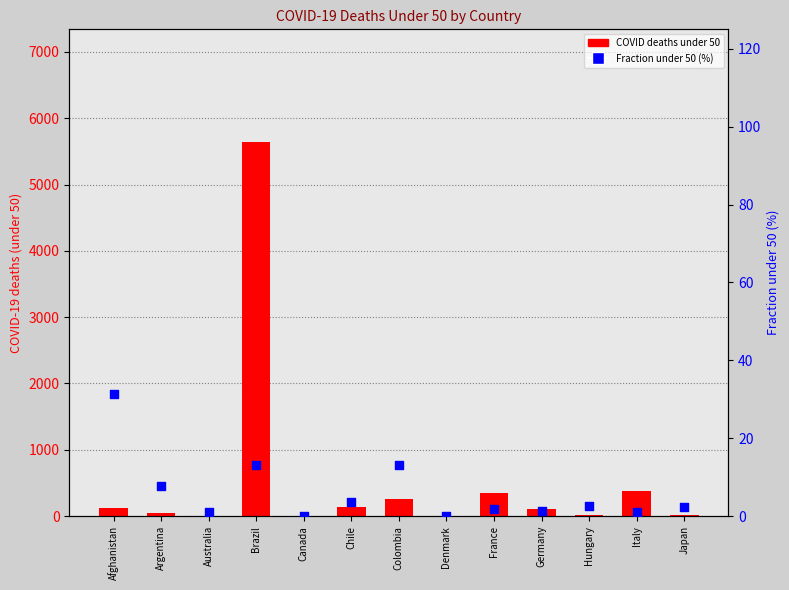

What are all the series names shown in the legend?

COVID deaths under 50, Fraction under 50 (%)